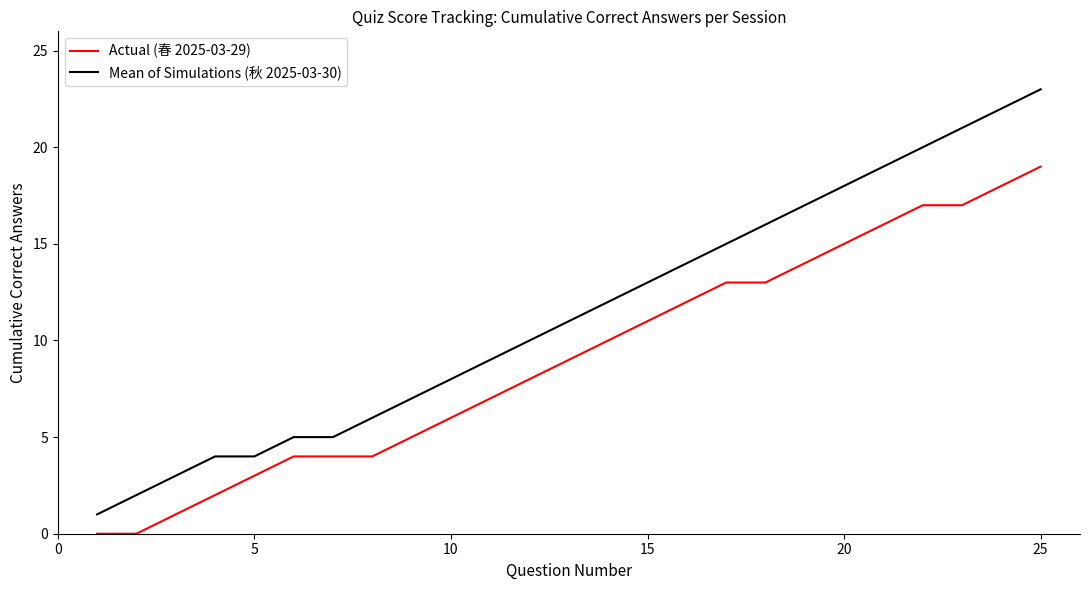

True or false: Mean of Simulations (秋 2025-03-30) and Actual (春 2025-03-29) intersect in this chart.

False